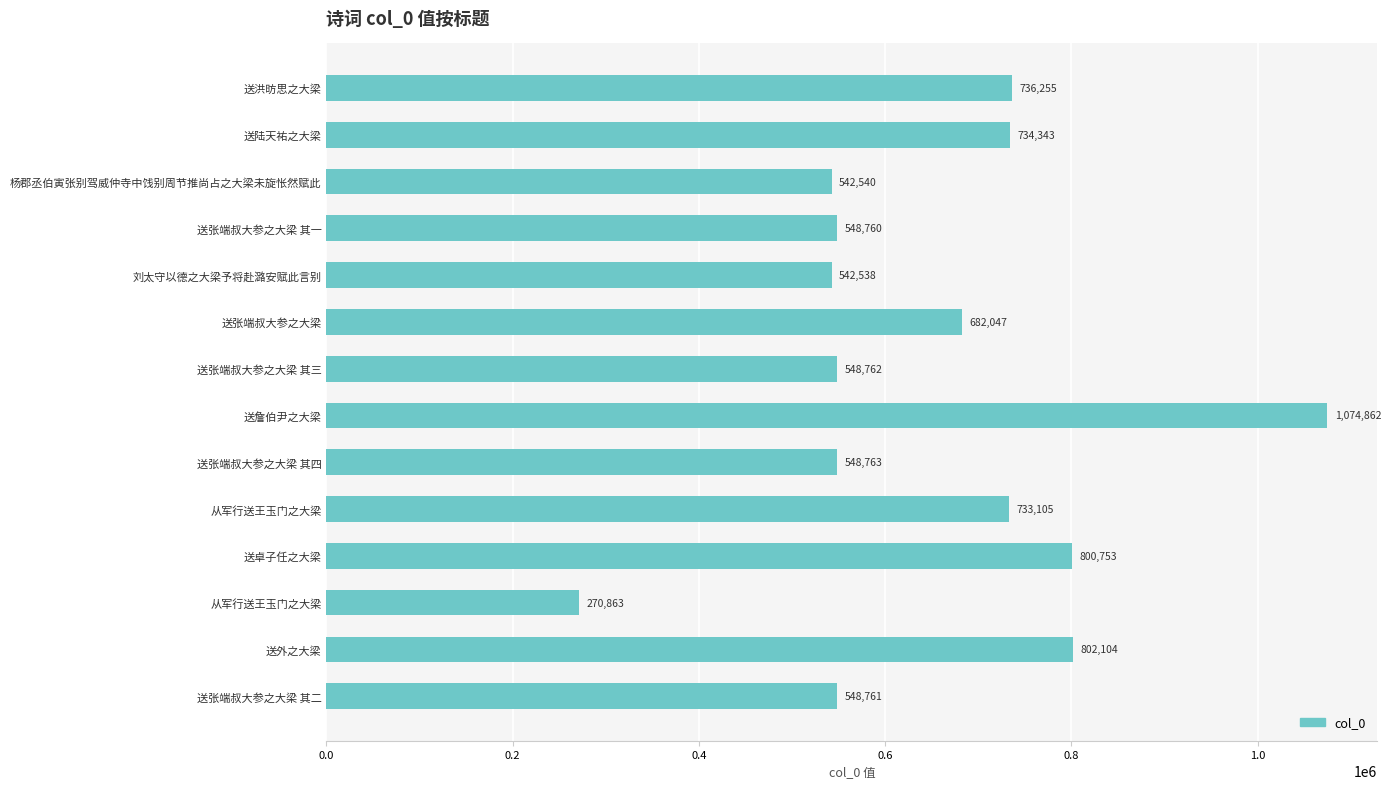

How many values are below 682047?

7